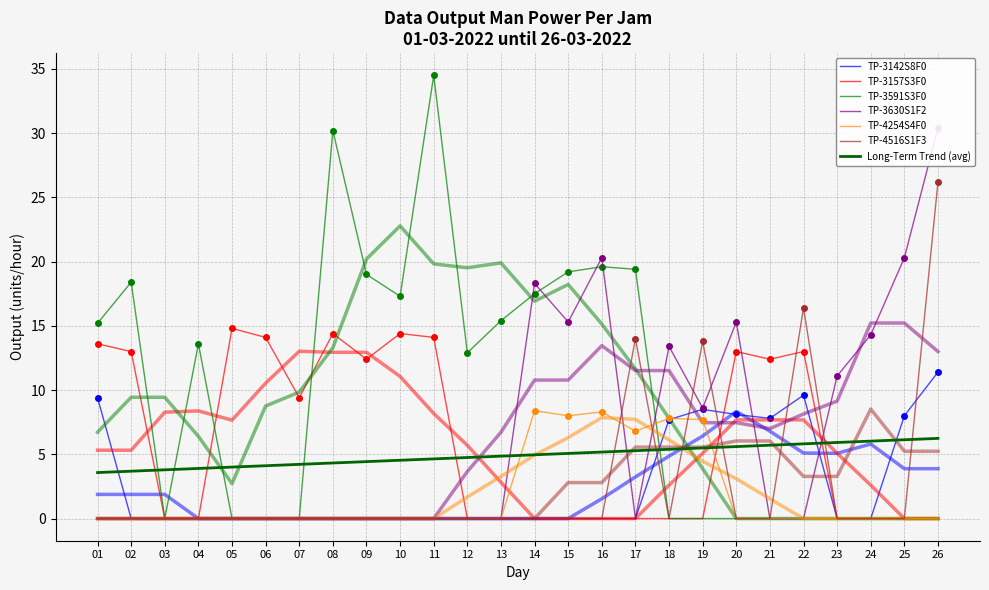

At which category is the sum across all series the highest?

26